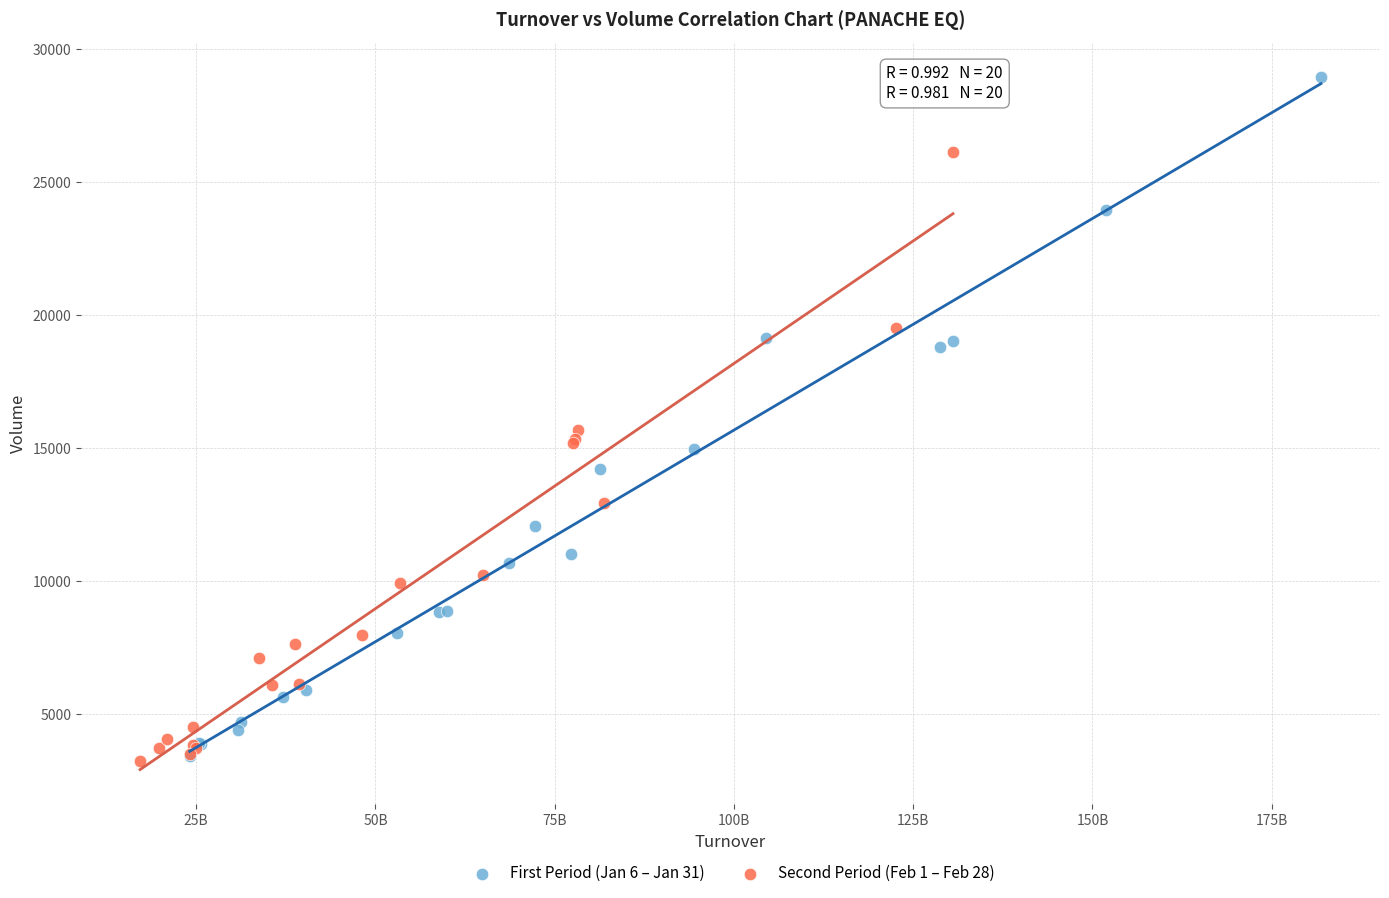

Which series has the widest spread of Y values?

First Period (Jan 6 – Jan 31)